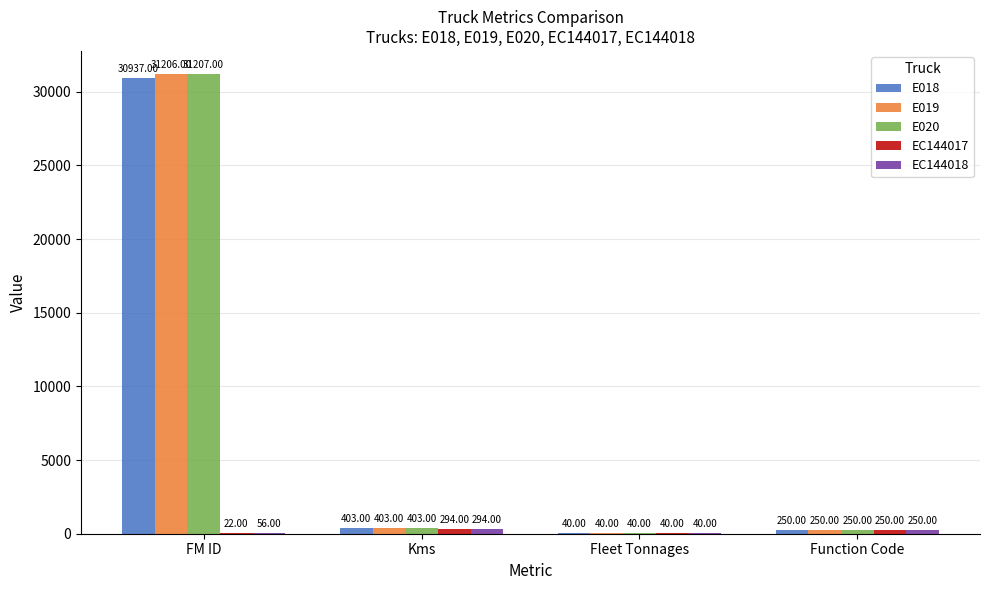

Which category has the highest value across all series?

FM ID